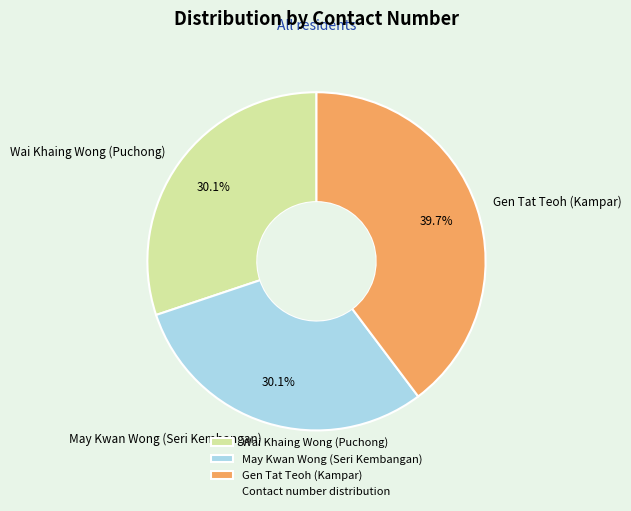

What percentage is the May Kwan Wong (Seri Kembangan) slice, to the nearest percent?

30%